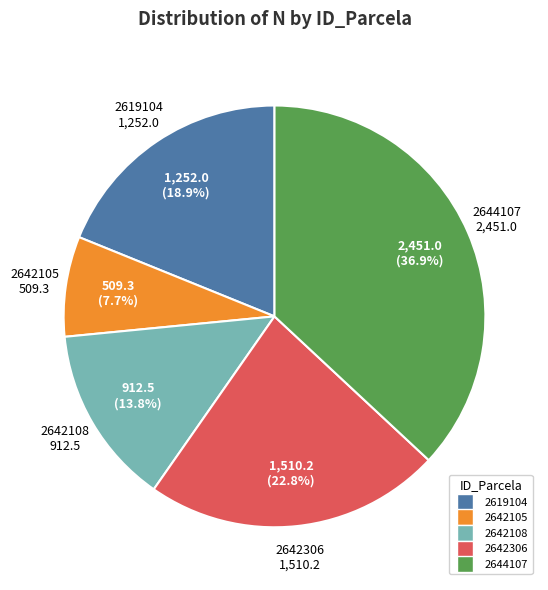

To the nearest percent, what is the average slice percentage?

20%